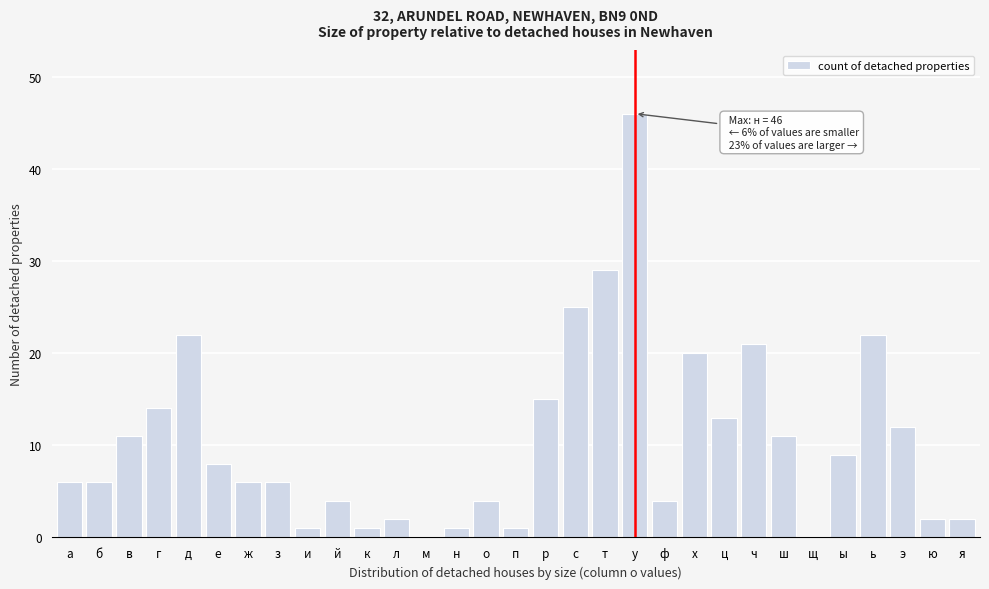

What is the sum of all values?

324